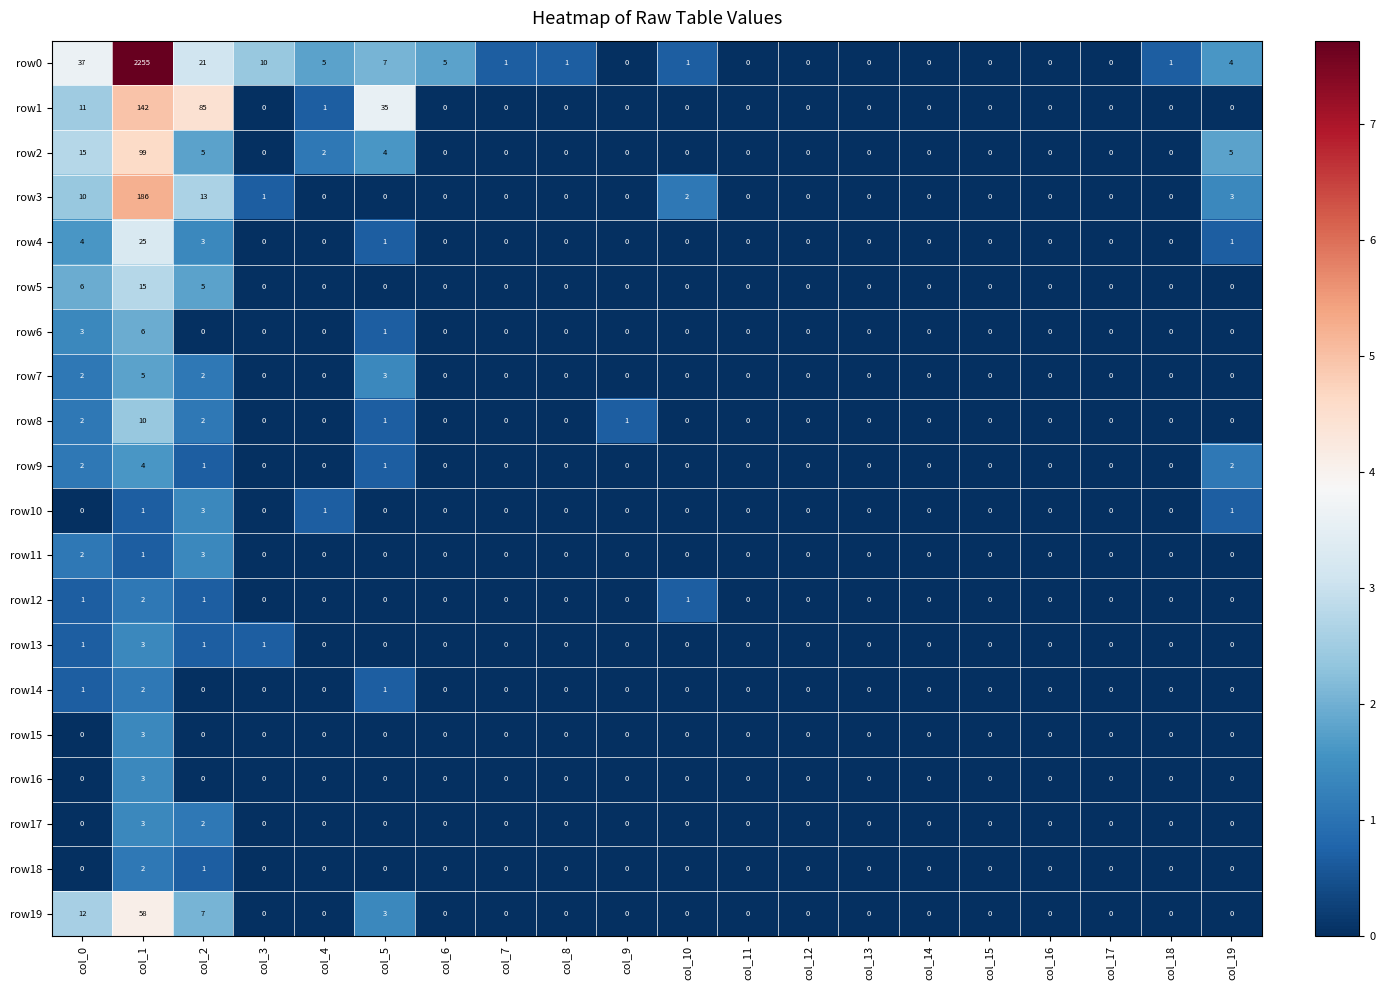

The value of row11 at col_7 is 0. True or false?

True